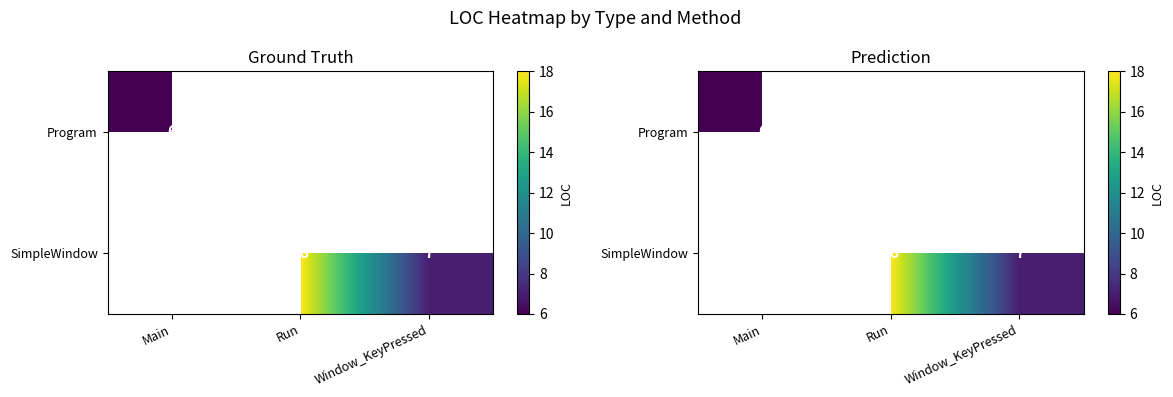

Rank the categories by Program value from lowest to highest.

Main, Run, Window_KeyPressed